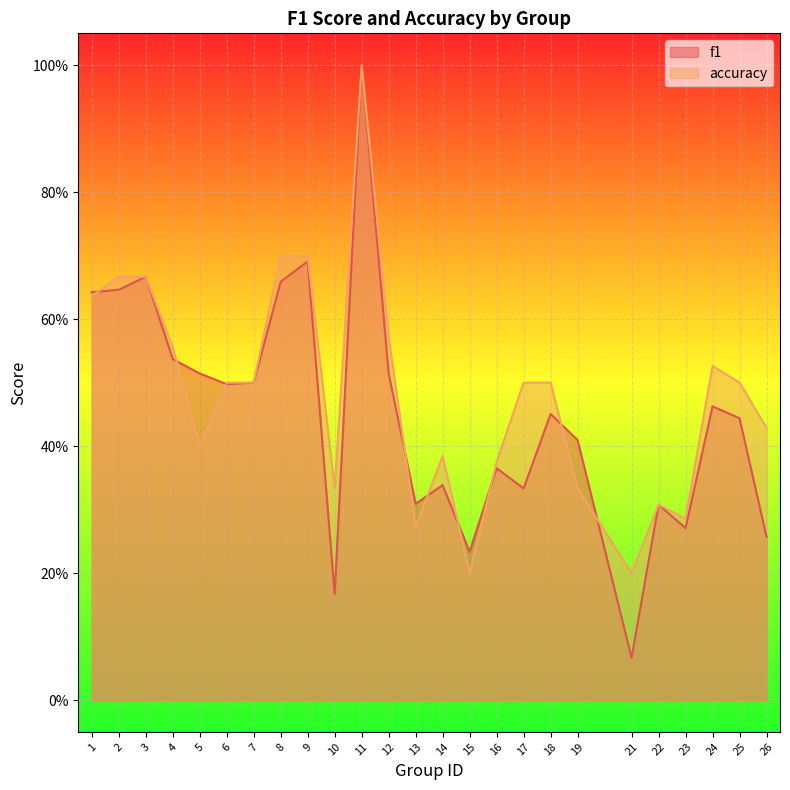

What is the difference between the f1 values at 9 and 24?

0.2